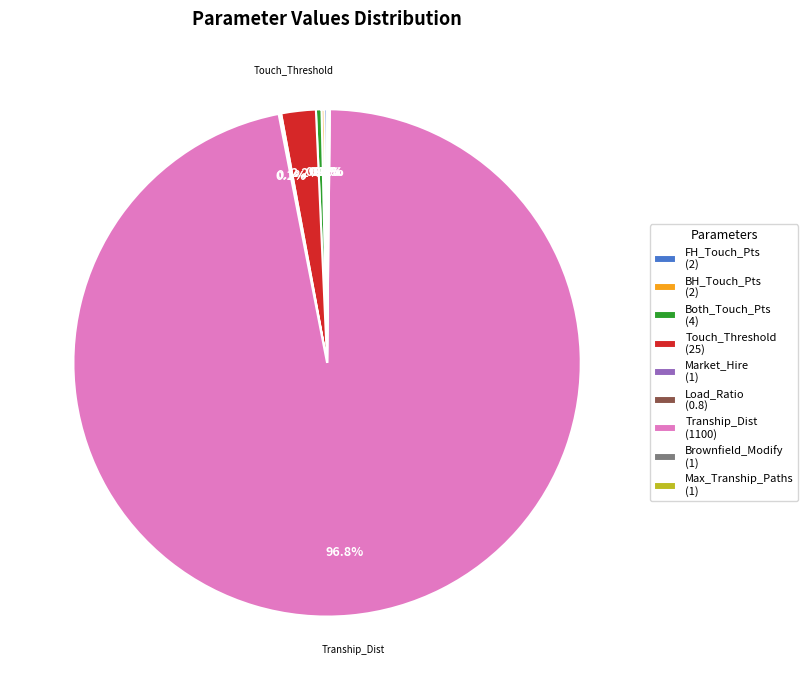

What is the largest slice in the pie chart?

Tranship_Dist (1100)